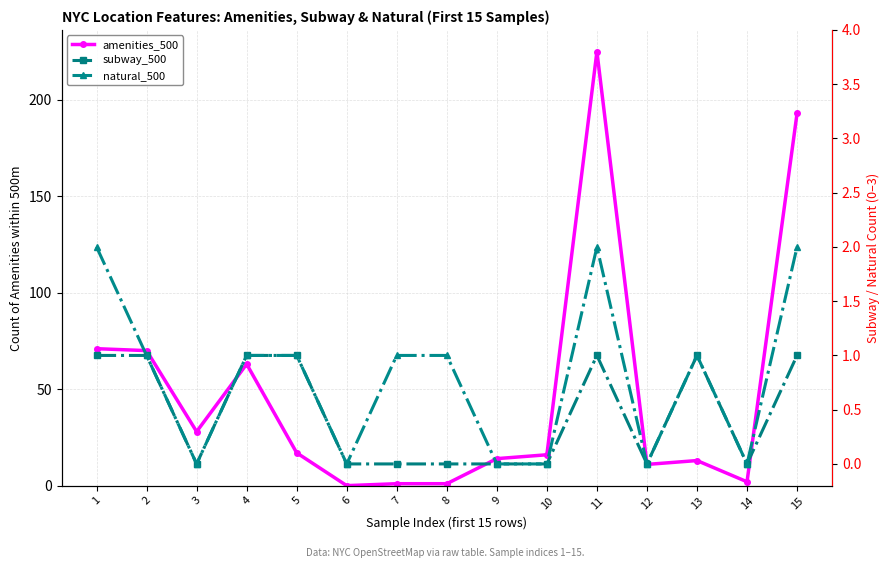

How many interior local valleys does the natural_500 series have?

4